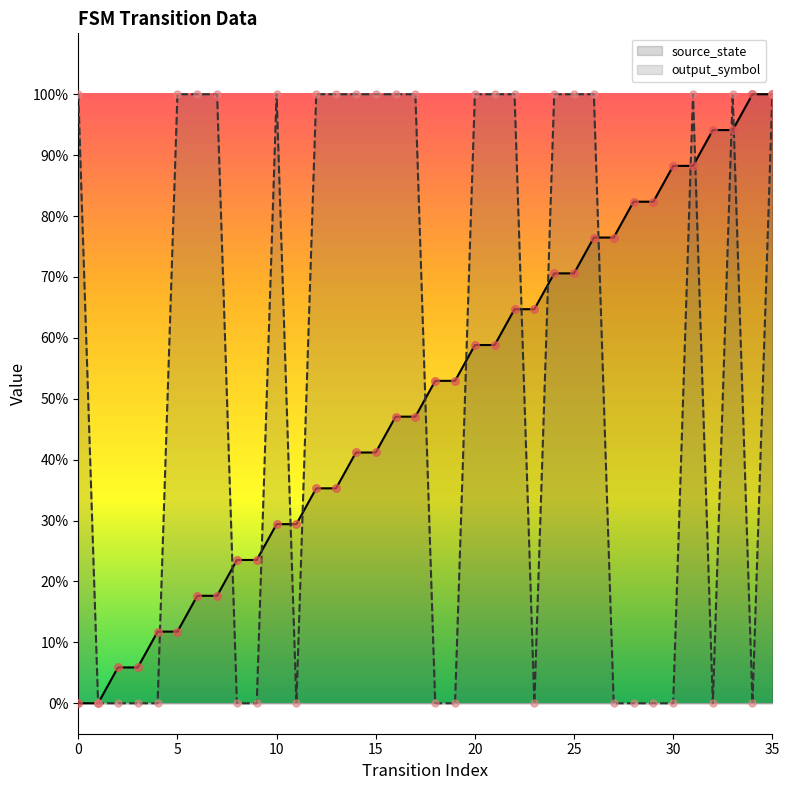

Which series has the largest total across all categories?

output_symbol